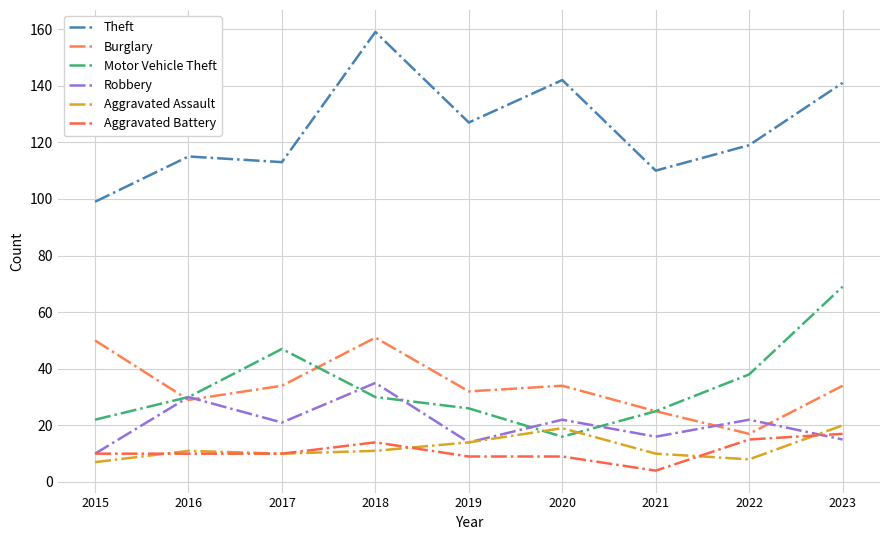

True or false: Burglary has a value of 34 at 2020.

True